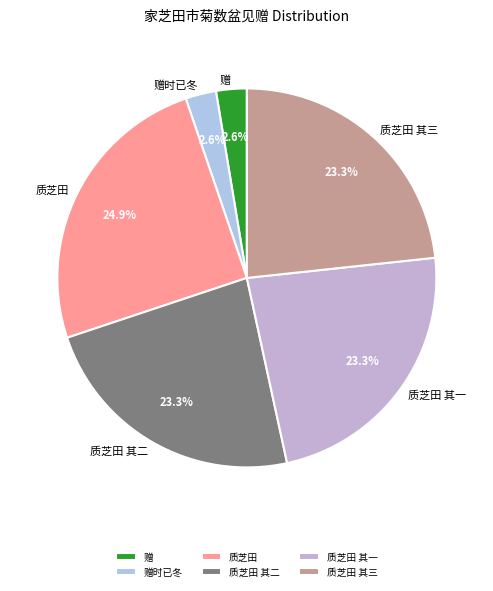

Between 质芝田 其一 and 质芝田, which is larger?

质芝田